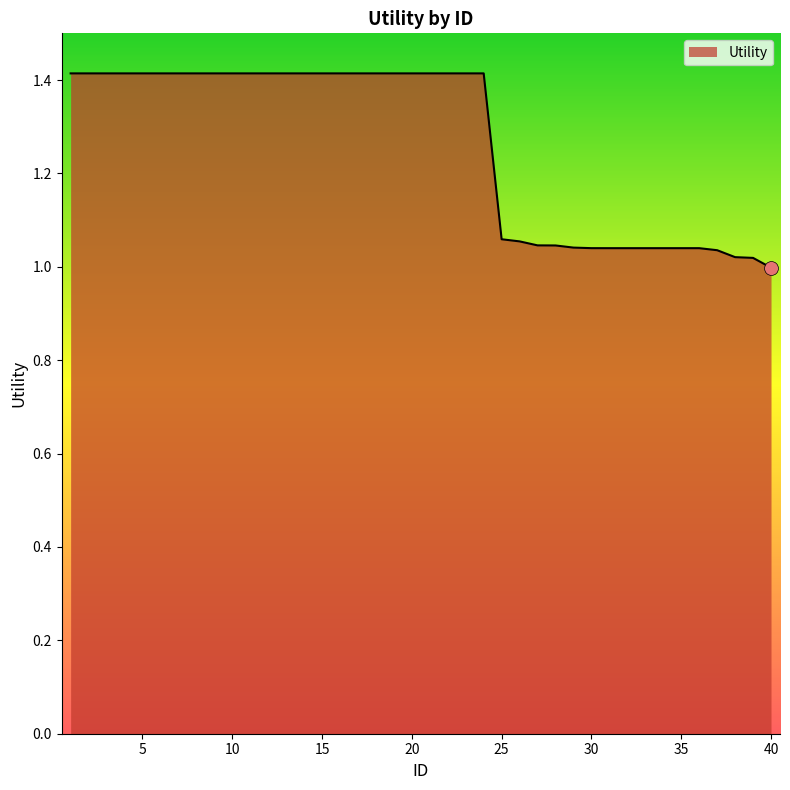

What is the maximum value shown in the chart?

1.4